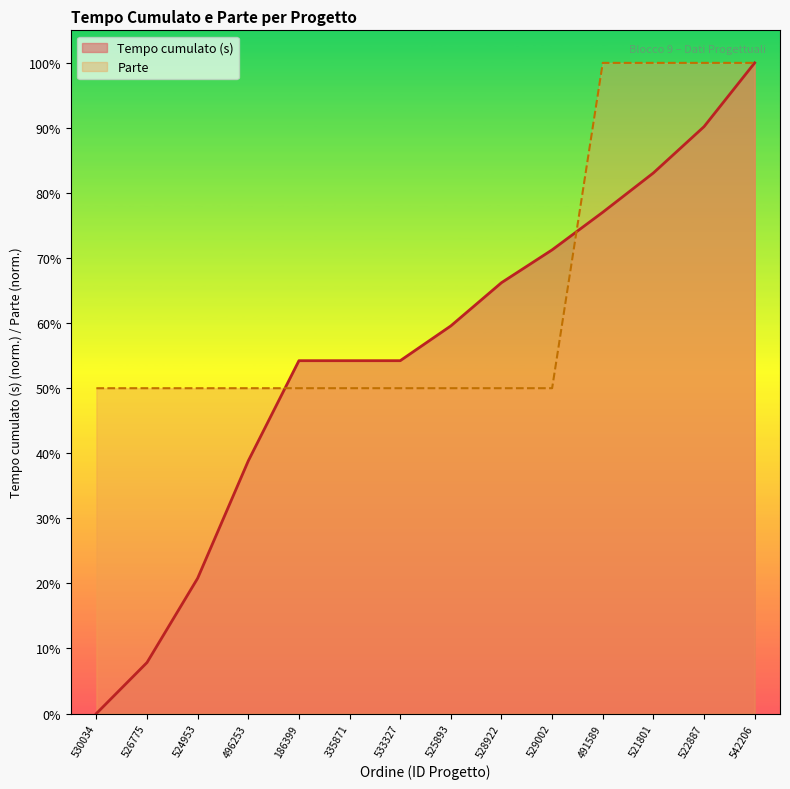

Reading left to right, transcribe all the data shown in this chart.

Tempo cumulato (s): 0.0	7.8	20.8	38.8	54.2	54.2	54.2	59.6	66.2	71.3	77.0	83.1	90.2	100.0
Parte: 50.0	50.0	50.0	50.0	50.0	50.0	50.0	50.0	50.0	50.0	100.0	100.0	100.0	100.0